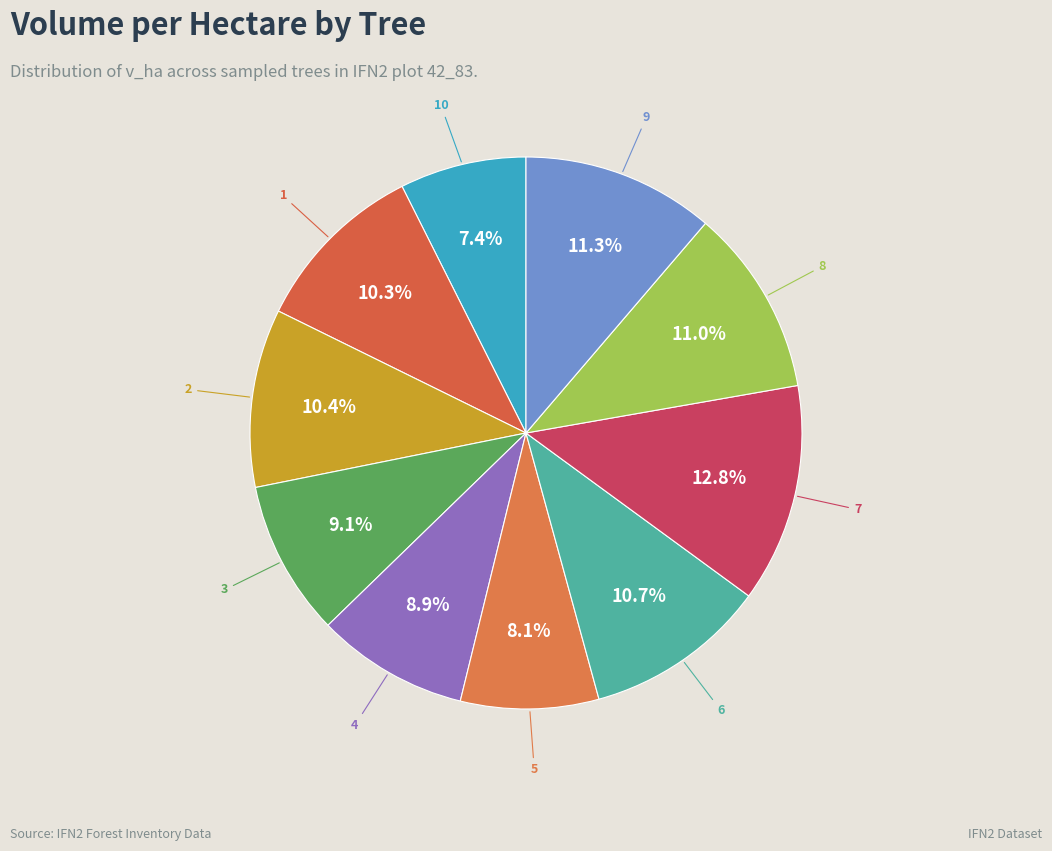

How many slices are in this pie chart?

10